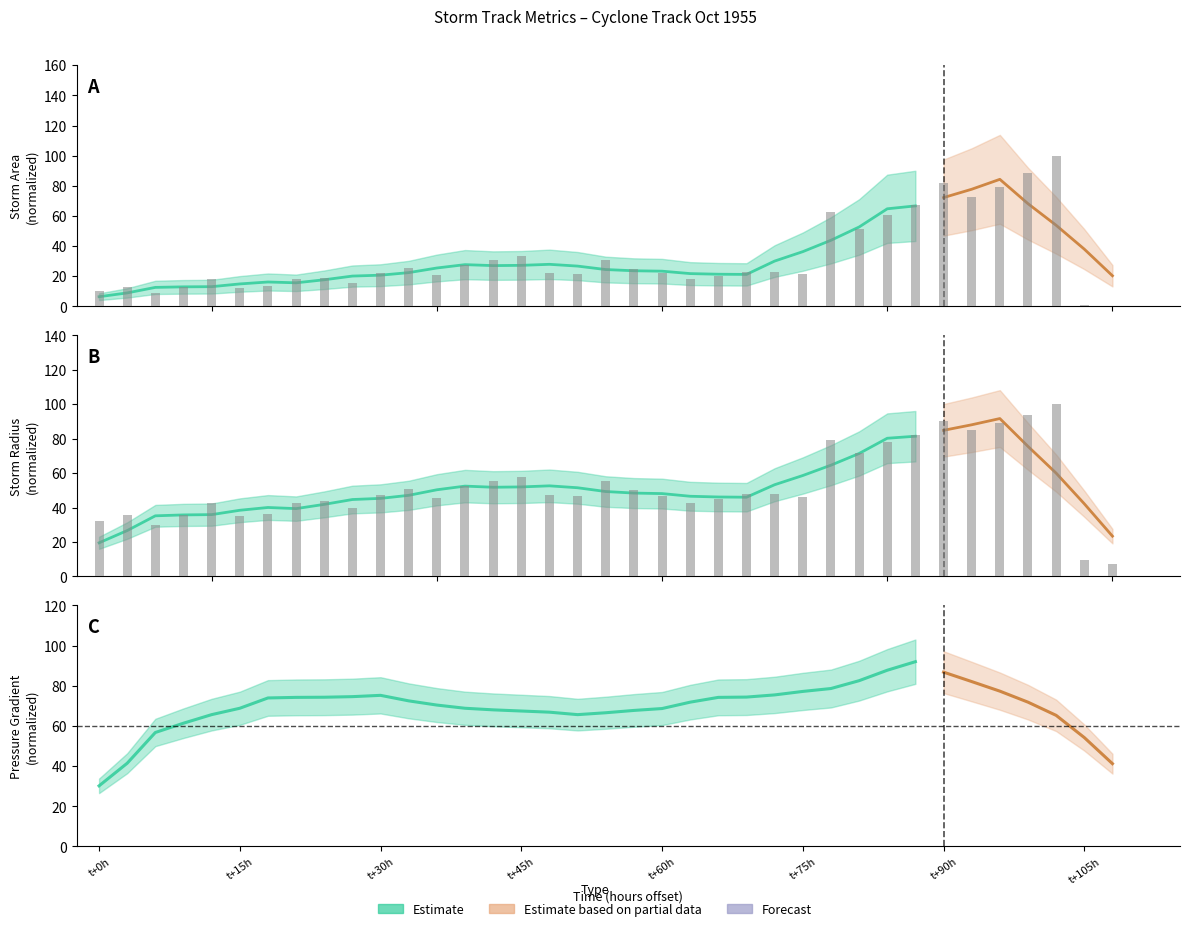

At how many categories does at least one series exceed 69?

9